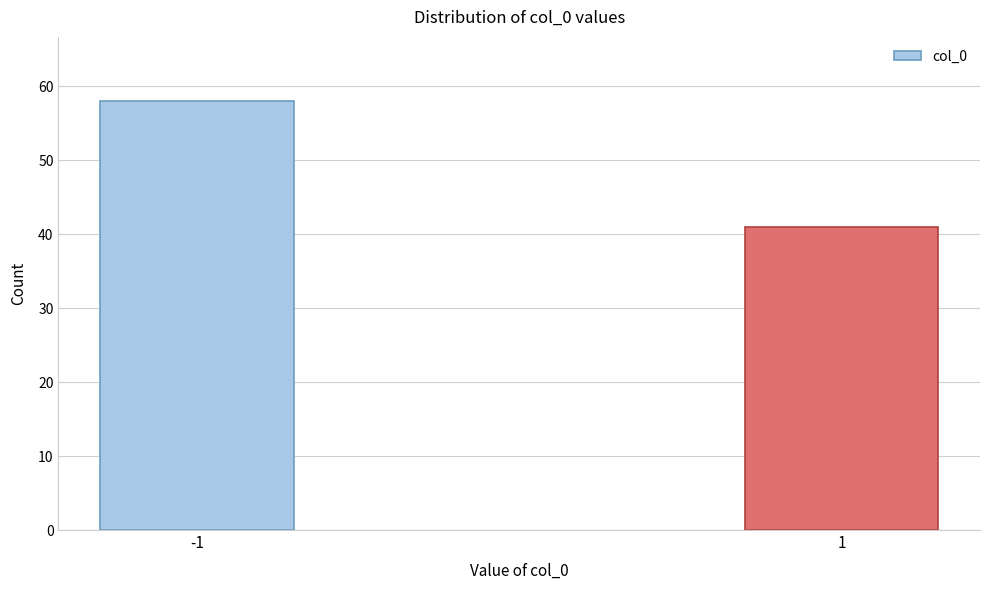

Reading left to right, extract all data points from this chart.

58	41